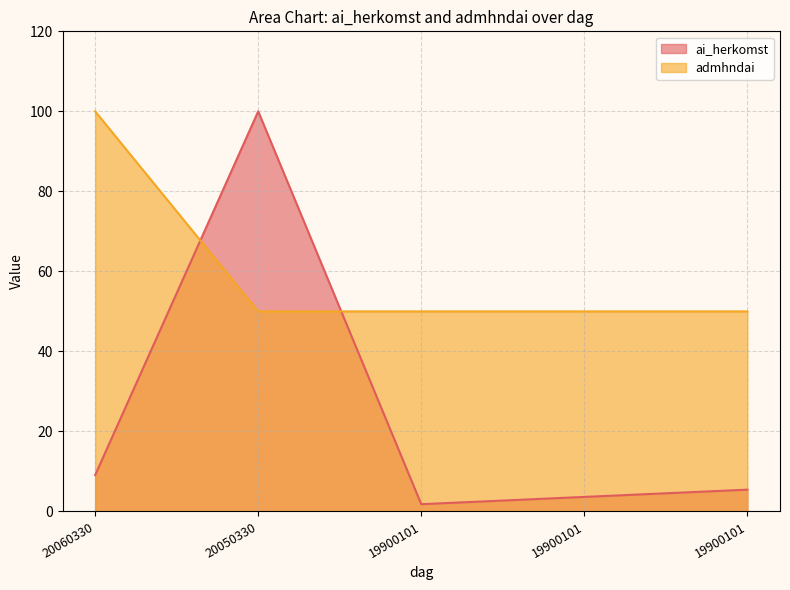

Which series has the largest range (max minus min)?

ai_herkomst